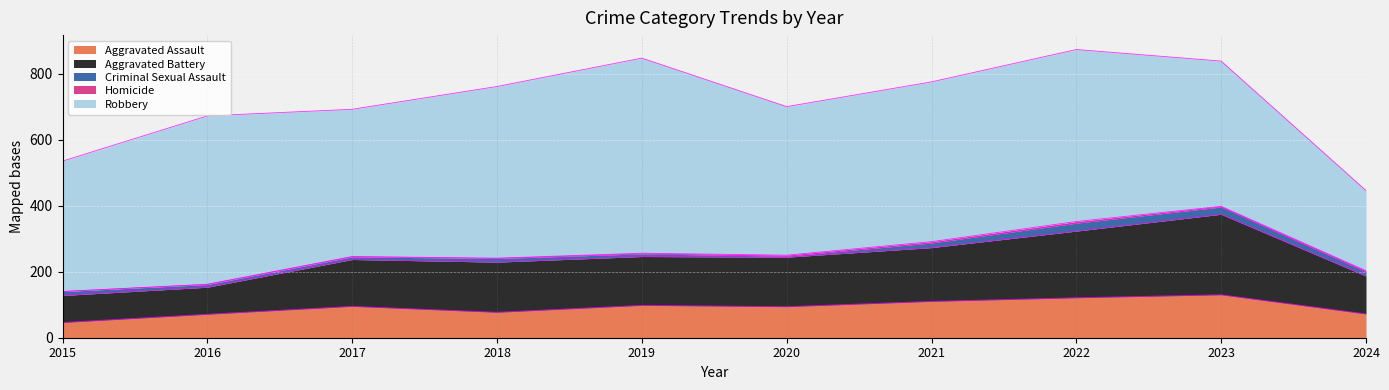

Reading left to right, what are all the values shown in this chart?

Aggravated Assault: 46	71	95	77	98	94	110	121	130	72
Aggravated Battery: 82	82	142	152	148	150	163	202	244	115
Criminal Sexual Assault: 12	8	8	11	8	3	14	24	22	13
Homicide: 0	1	1	1	2	3	4	5	2	3
Robbery: 395	510	446	520	591	450	484	521	440	243